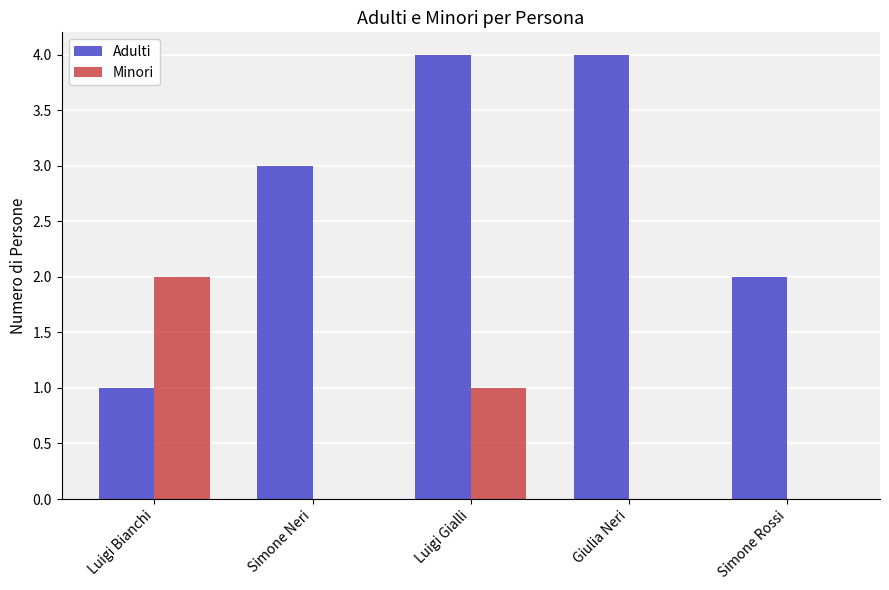

The Adulti series shows 5 at Giulia Neri. True or false?

False